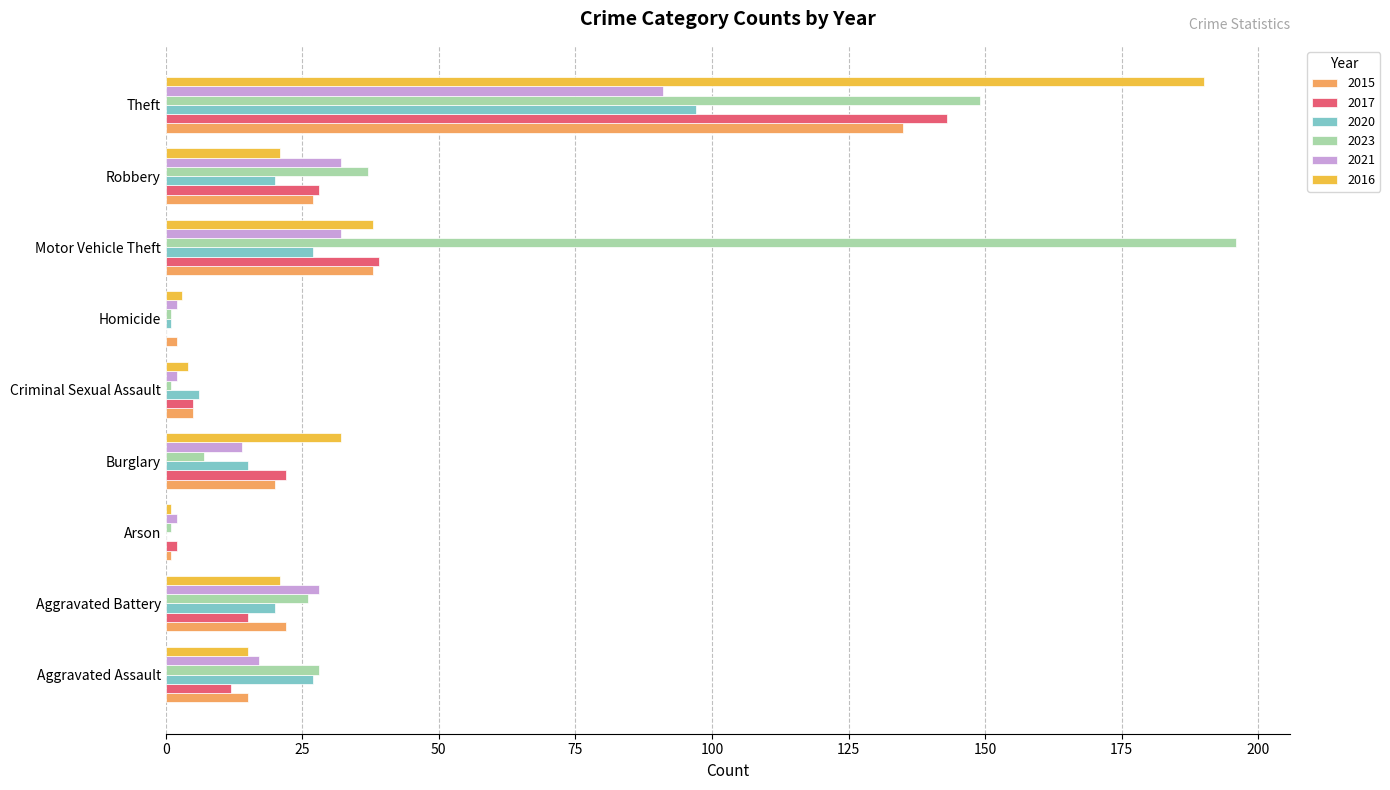

What is the sum of the 2015 values at Aggravated Assault and Theft?

150